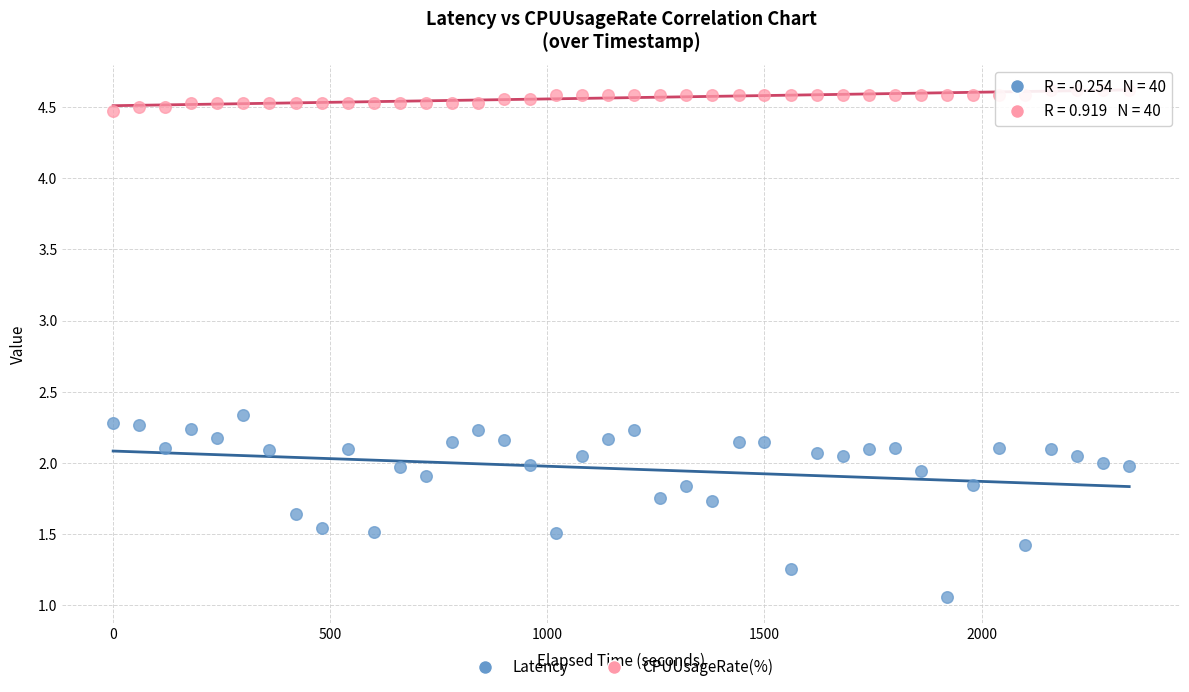

Which series contains the highest Y value?

CPUUsageRate(%)